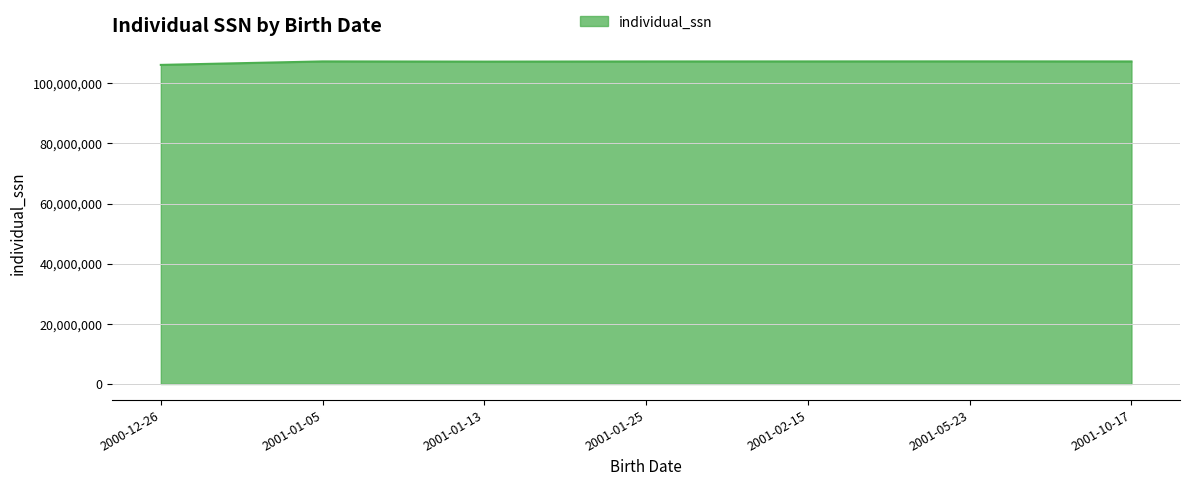

What is the sum of the values at 2001-01-13 and 2001-10-17?

214479214